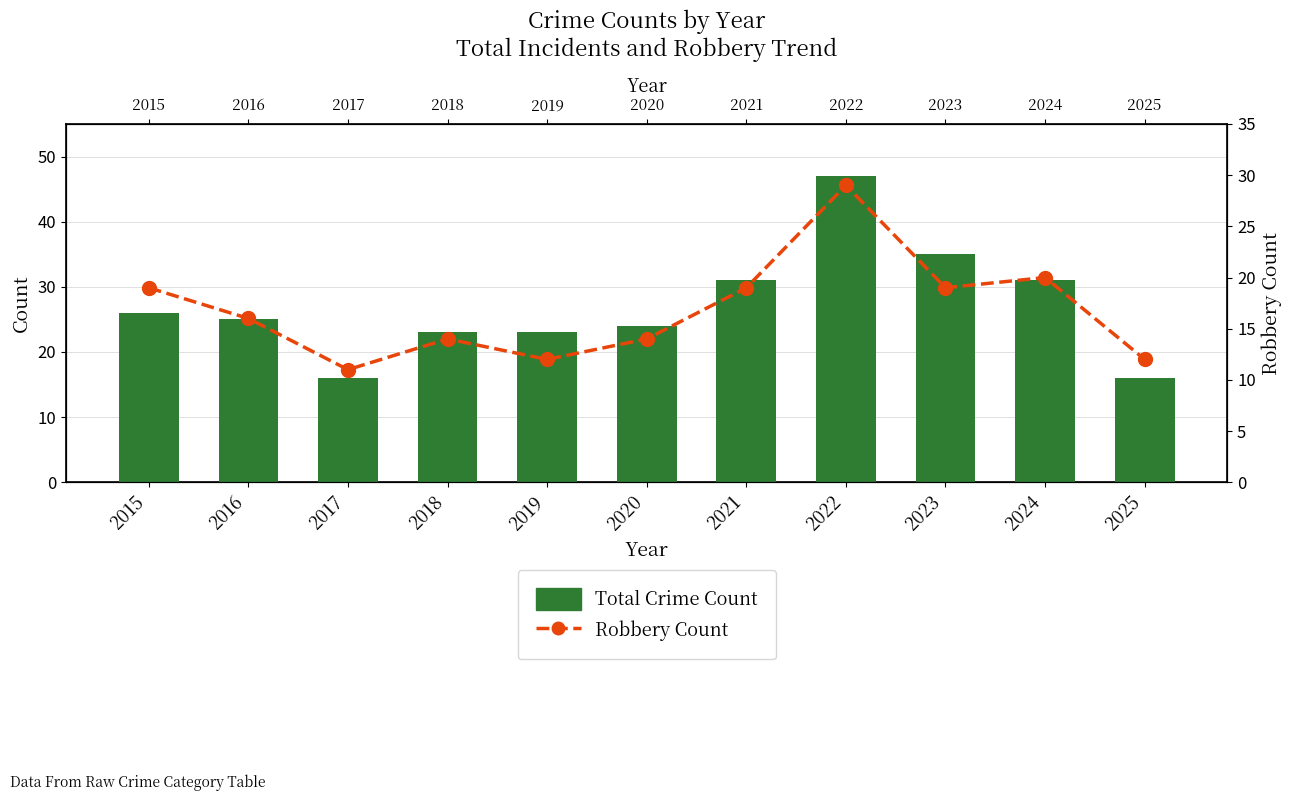

True or false: Total Crime Count has a value of 5 at 2017.

False